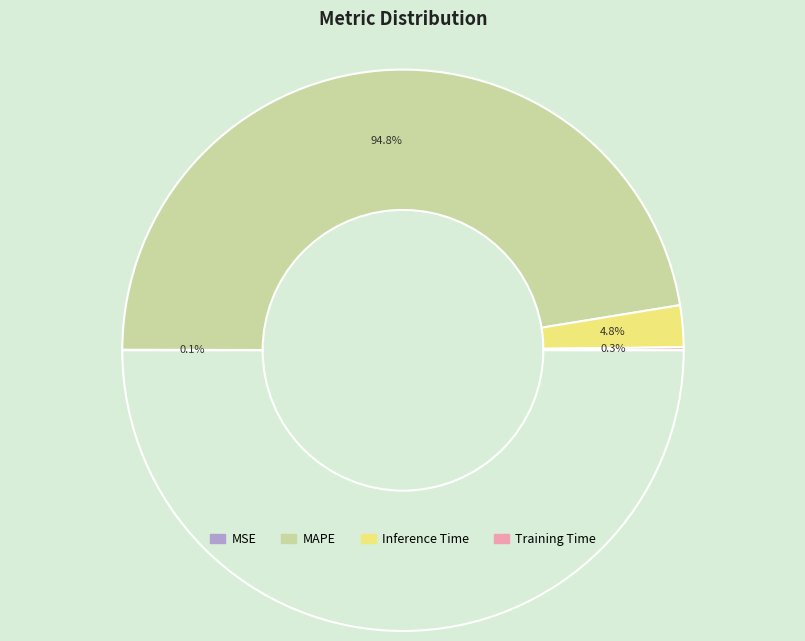

To the nearest percent, what is the difference between the MSE and Inference Time slice percentages?

5%